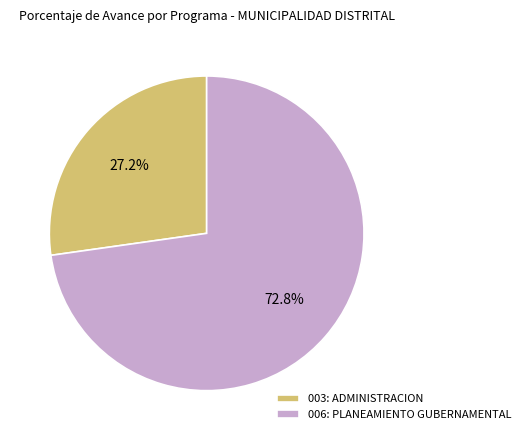

Does any single category account for the majority?

Yes